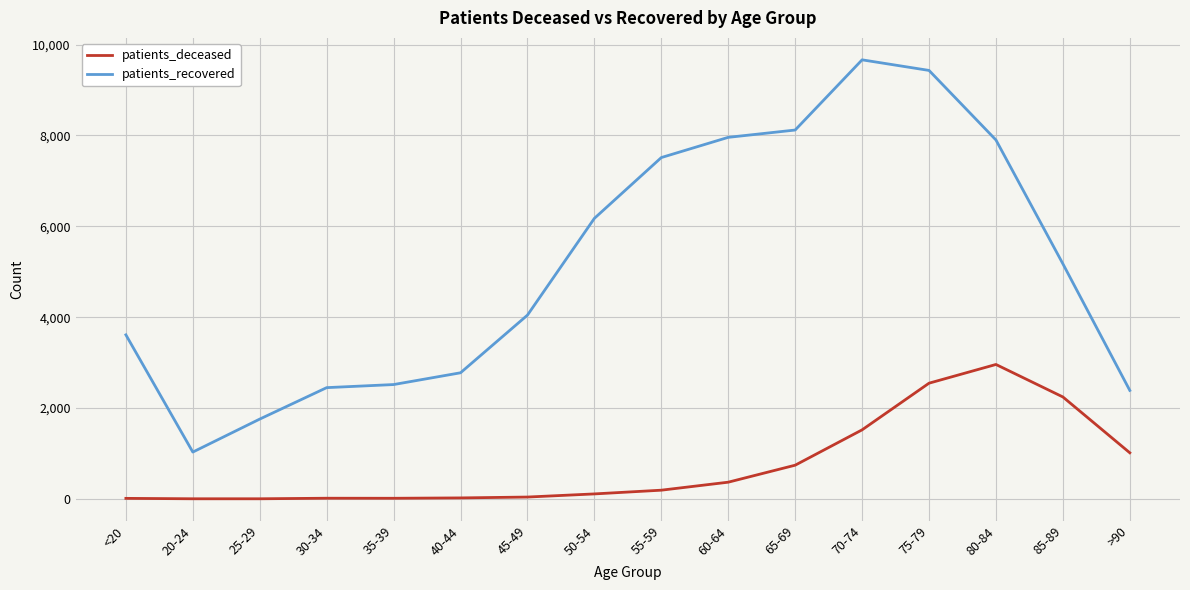

What is the difference between the maximum and minimum values in the patients_recovered series?

8633